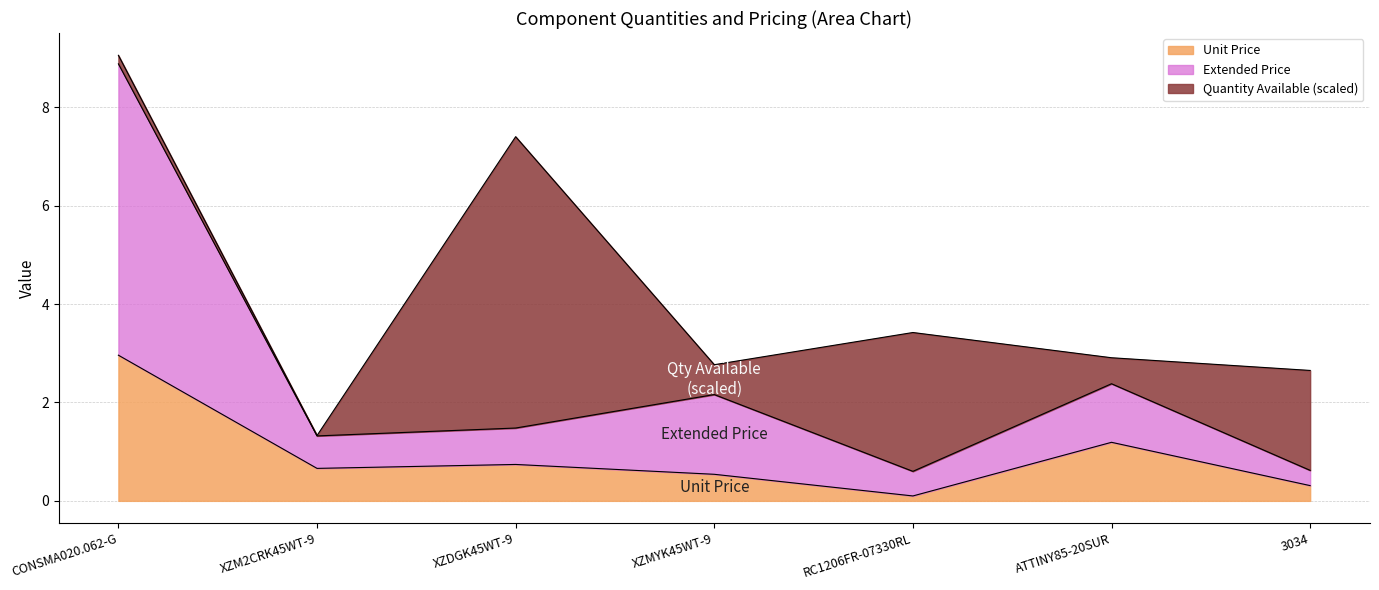

What is the total value across all series at XZMYK45WT-9?

2.8